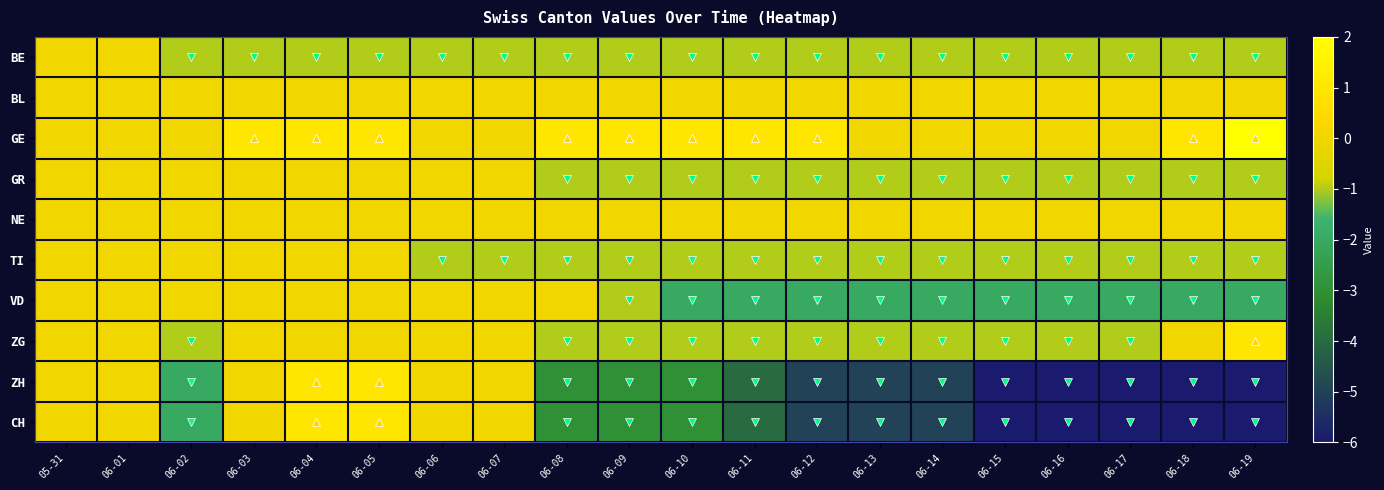

Reading left to right, what are all the values shown in this chart?

BE: 05-31=0	06-01=0	06-02=-1	06-03=-1	06-04=-1	06-05=-1	06-06=-1	06-07=-1	06-08=-1	06-09=-1	06-10=-1	06-11=-1	06-12=-1	06-13=-1	06-14=-1	06-15=-1	06-16=-1	06-17=-1	06-18=-1	06-19=-1
BL: 05-31=0	06-01=0	06-02=0	06-03=0	06-04=0	06-05=0	06-06=0	06-07=0	06-08=0	06-09=0	06-10=0	06-11=0	06-12=0	06-13=0	06-14=0	06-15=0	06-16=0	06-17=0	06-18=0	06-19=0
GE: 05-31=0	06-01=0	06-02=0	06-03=1	06-04=1	06-05=1	06-06=0	06-07=0	06-08=1	06-09=1	06-10=1	06-11=1	06-12=1	06-13=0	06-14=0	06-15=0	06-16=0	06-17=0	06-18=1	06-19=2
GR: 05-31=0	06-01=0	06-02=0	06-03=0	06-04=0	06-05=0	06-06=0	06-07=0	06-08=-1	06-09=-1	06-10=-1	06-11=-1	06-12=-1	06-13=-1	06-14=-1	06-15=-1	06-16=-1	06-17=-1	06-18=-1	06-19=-1
NE: 05-31=0	06-01=0	06-02=0	06-03=0	06-04=0	06-05=0	06-06=0	06-07=0	06-08=0	06-09=0	06-10=0	06-11=0	06-12=0	06-13=0	06-14=0	06-15=0	06-16=0	06-17=0	06-18=0	06-19=0
TI: 05-31=0	06-01=0	06-02=0	06-03=0	06-04=0	06-05=0	06-06=-1	06-07=-1	06-08=-1	06-09=-1	06-10=-1	06-11=-1	06-12=-1	06-13=-1	06-14=-1	06-15=-1	06-16=-1	06-17=-1	06-18=-1	06-19=-1
VD: 05-31=0	06-01=0	06-02=0	06-03=0	06-04=0	06-05=0	06-06=0	06-07=0	06-08=0	06-09=-1	06-10=-2	06-11=-2	06-12=-2	06-13=-2	06-14=-2	06-15=-2	06-16=-2	06-17=-2	06-18=-2	06-19=-2
ZG: 05-31=0	06-01=0	06-02=-1	06-03=0	06-04=0	06-05=0	06-06=0	06-07=0	06-08=-1	06-09=-1	06-10=-1	06-11=-1	06-12=-1	06-13=-1	06-14=-1	06-15=-1	06-16=-1	06-17=-1	06-18=0	06-19=1
ZH: 05-31=0	06-01=0	06-02=-2	06-03=0	06-04=1	06-05=1	06-06=0	06-07=0	06-08=-3	06-09=-3	06-10=-3	06-11=-4	06-12=-5	06-13=-5	06-14=-5	06-15=-6	06-16=-6	06-17=-6	06-18=-6	06-19=-6
CH: 05-31=0	06-01=0	06-02=-2	06-03=0	06-04=1	06-05=1	06-06=0	06-07=0	06-08=-3	06-09=-3	06-10=-3	06-11=-4	06-12=-5	06-13=-5	06-14=-5	06-15=-6	06-16=-6	06-17=-6	06-18=-6	06-19=-6